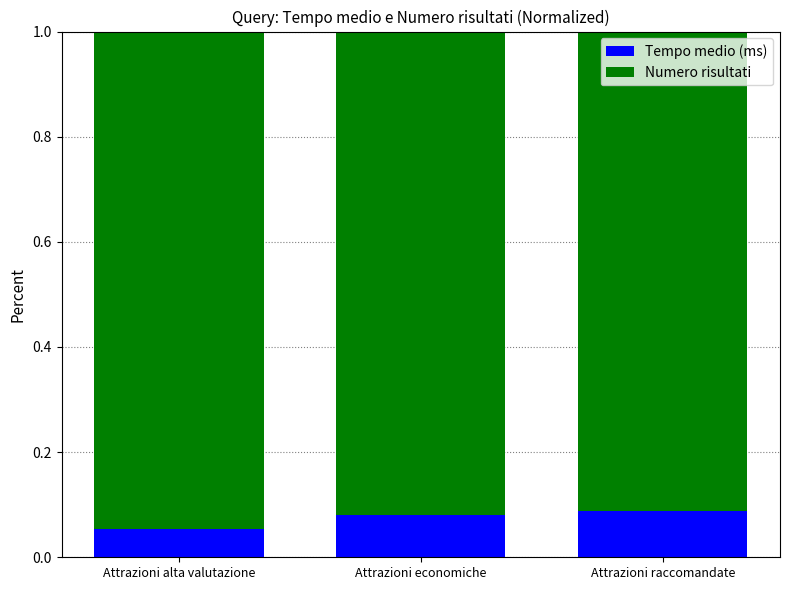

What is the sum of all Tempo medio (ms) values?

0.2